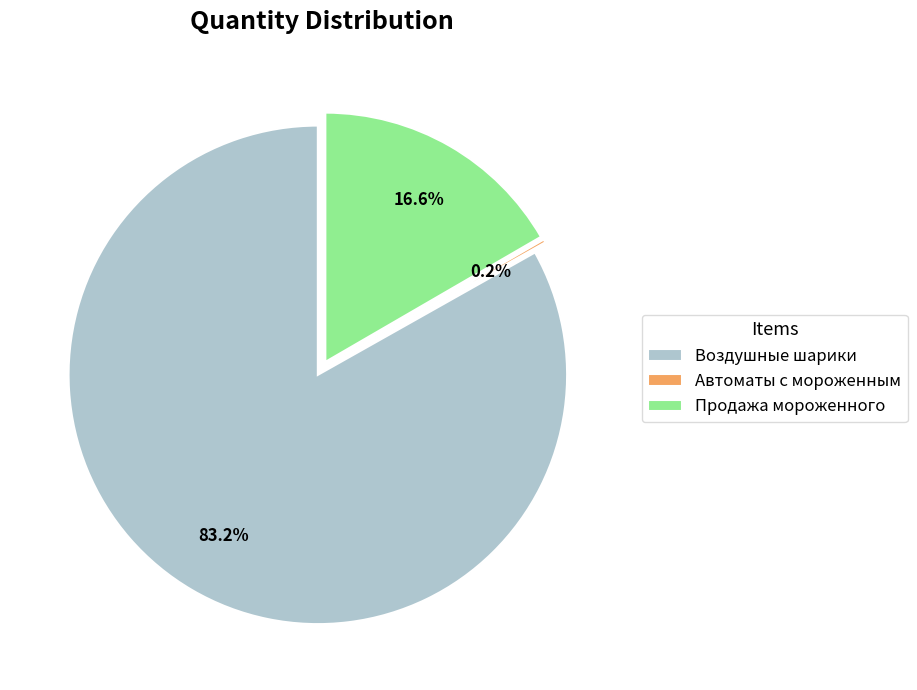

To the nearest percent, what is the difference between the Воздушные шарики and Продажа мороженного slice percentages?

67%